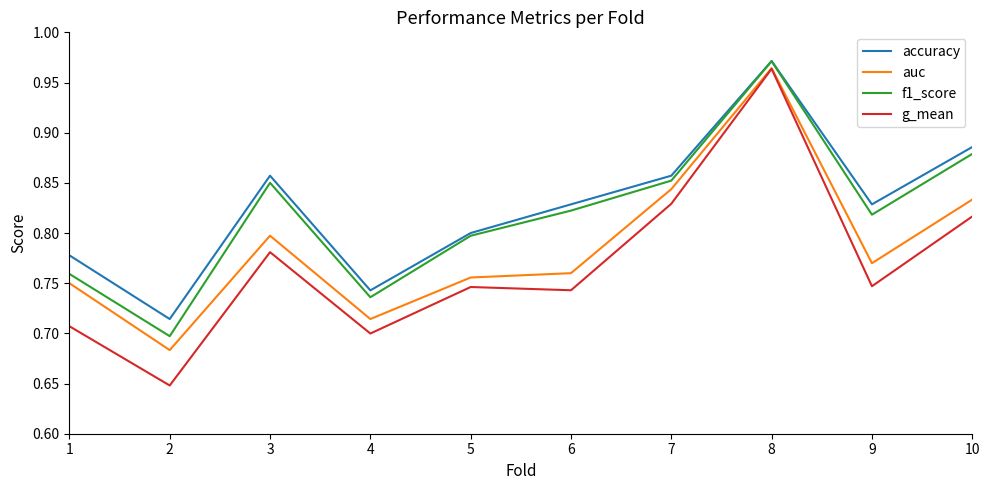

Which series has the widest spread of values?

g_mean